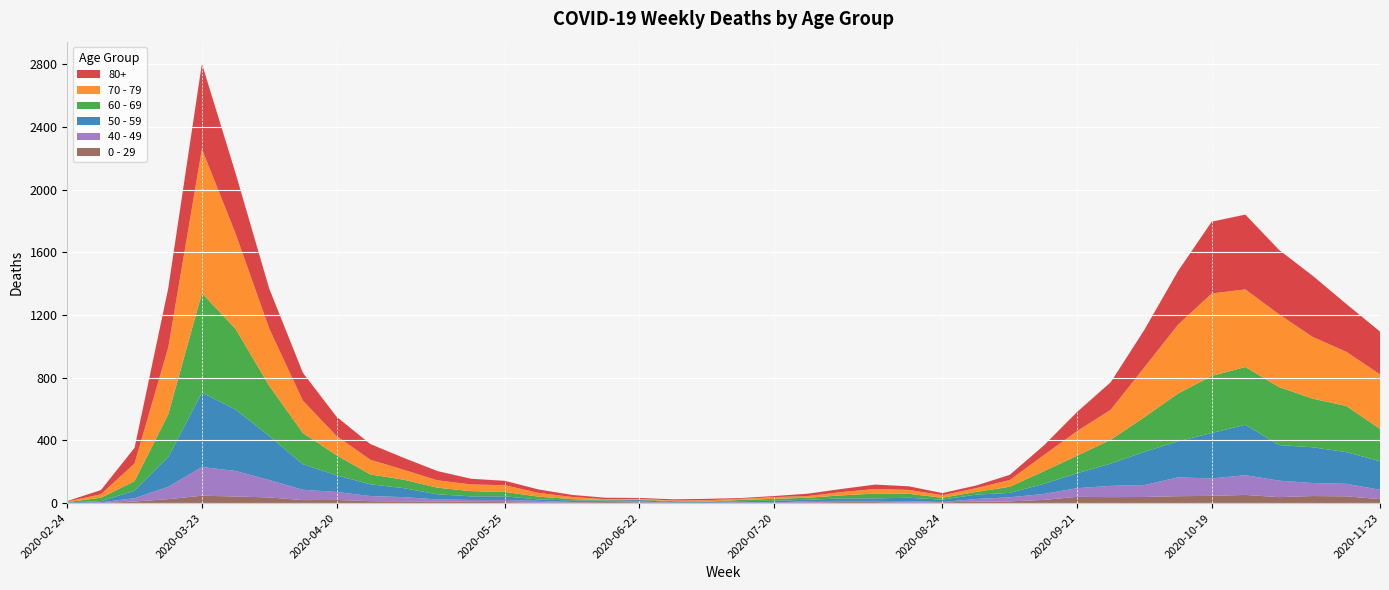

Reading left to right, transcribe all the data shown in this chart.

80+: 3	27	100	377	544	385	255	178	123	100	76	59	36	28	22	13	9	6	7	9	5	7	15	20	28	23	14	17	33	61	122	176	239	342	458	477	411	390	305	273
70 - 79: 4	22	113	427	920	608	365	206	123	94	63	47	43	43	24	14	6	5	5	8	7	11	11	21	29	25	16	24	43	102	157	191	318	439	526	495	464	394	346	348
60 - 69: 2	22	61	272	634	514	320	199	128	63	54	42	33	28	18	8	3	3	6	3	8	12	13	19	31	25	12	17	39	80	112	152	221	305	364	368	370	310	294	206
50 - 59: 3	7	48	190	475	392	281	163	106	75	57	33	23	23	9	10	8	9	3	5	6	12	8	16	16	22	15	28	28	64	95	142	212	230	290	322	227	228	202	182
40 - 49: 0	5	21	79	183	163	111	66	51	33	27	13	12	14	12	3	2	5	1	1	4	2	10	8	8	10	2	17	26	38	55	72	76	120	111	126	105	83	80	60
0 - 29: 1	0	10	25	47	42	36	19	20	12	11	10	8	6	2	4	6	5	2	1	2	1	3	6	6	2	5	9	11	20	40	38	39	44	46	52	38	45	43	25